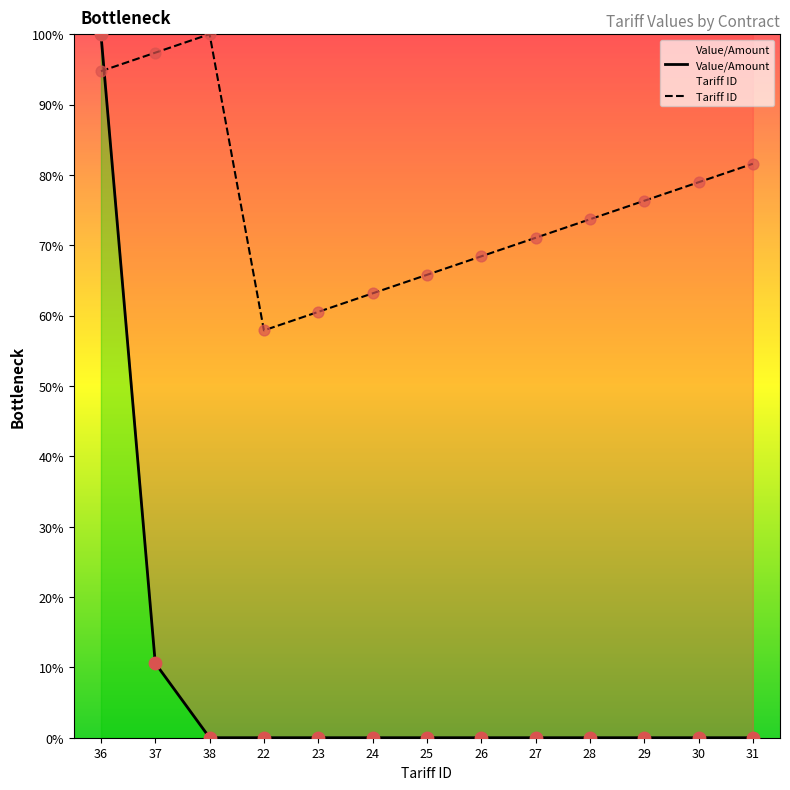

Which series contains the lowest Y value?

Value/Amount